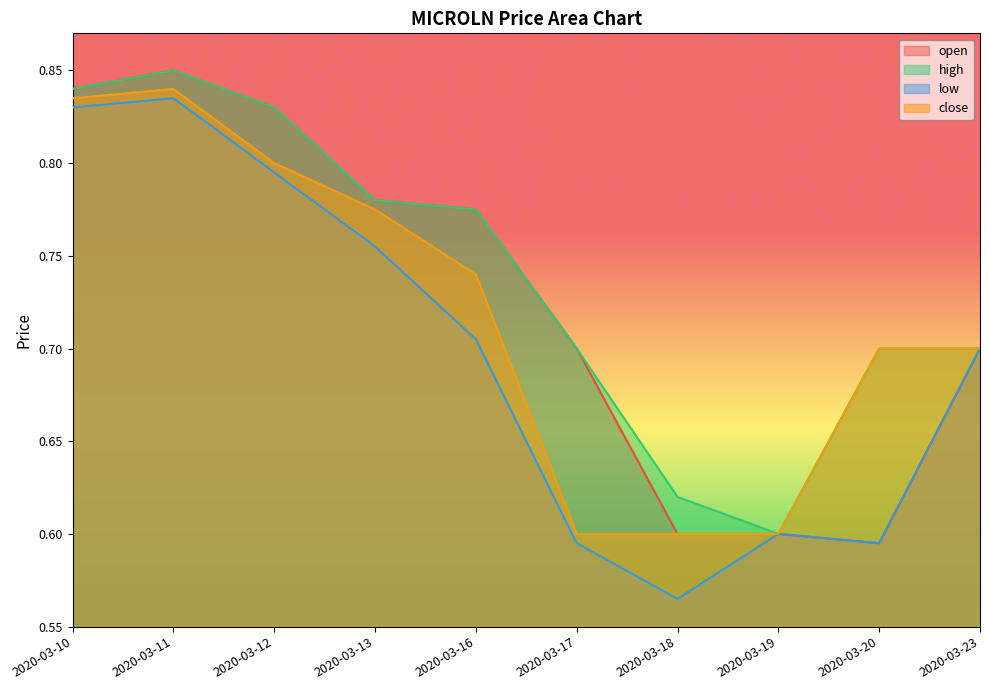

Reading left to right, list all the values displayed in this chart.

open: 0.8	0.8	0.8	0.8	0.8	0.7	0.6	0.6	0.6	0.7
high: 0.8	0.8	0.8	0.8	0.8	0.7	0.6	0.6	0.7	0.7
low: 0.8	0.8	0.8	0.8	0.7	0.6	0.6	0.6	0.6	0.7
close: 0.8	0.8	0.8	0.8	0.7	0.6	0.6	0.6	0.7	0.7